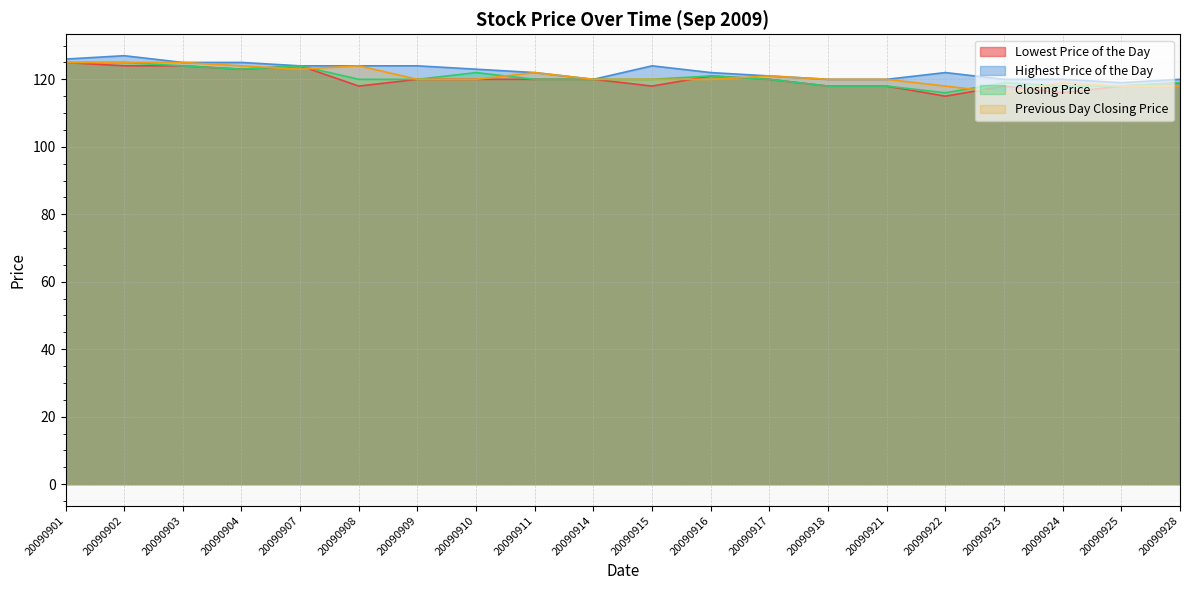

What is the difference between the highest and lowest values at 20090908?

6